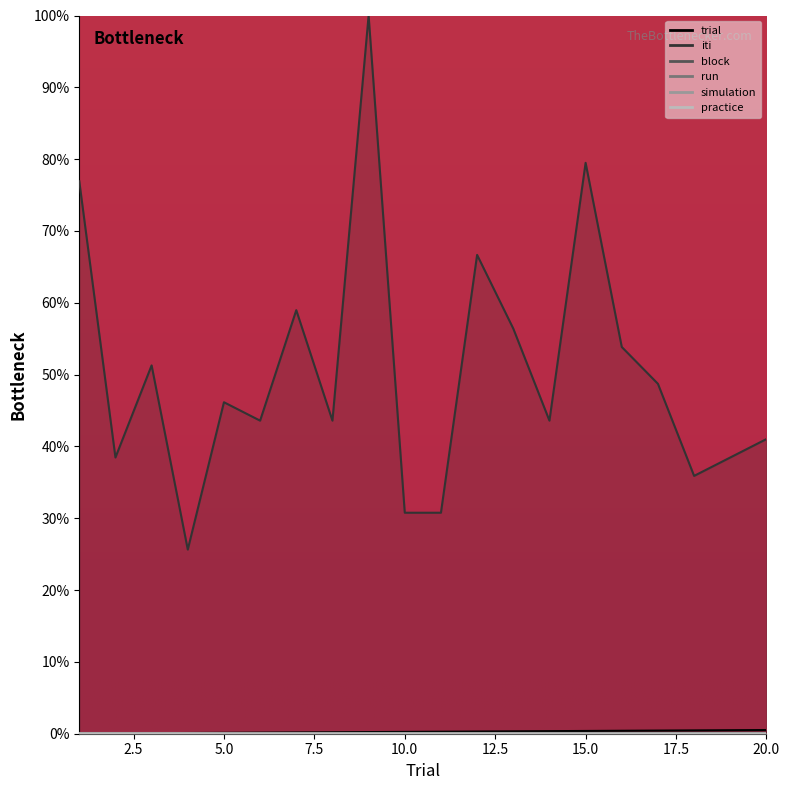

True or false: run and trial intersect in this chart.

False